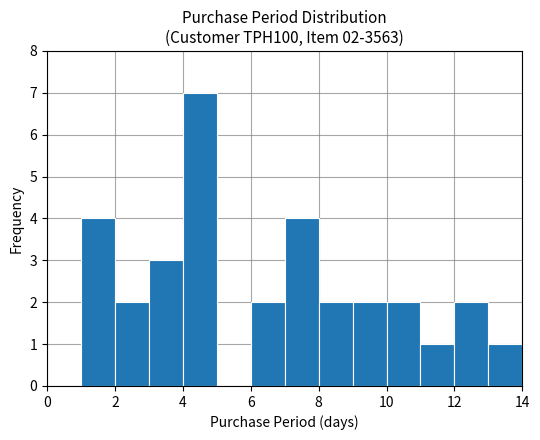

Over which range of the x-axis is the bar tallest?

4 to 5